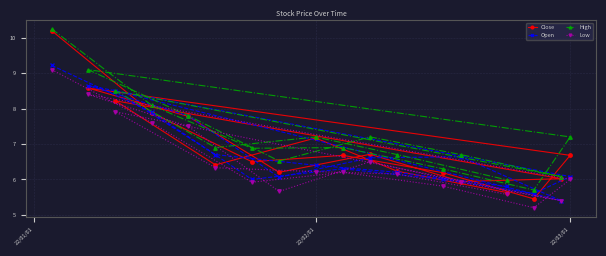

Which series has the largest total across all categories?

High